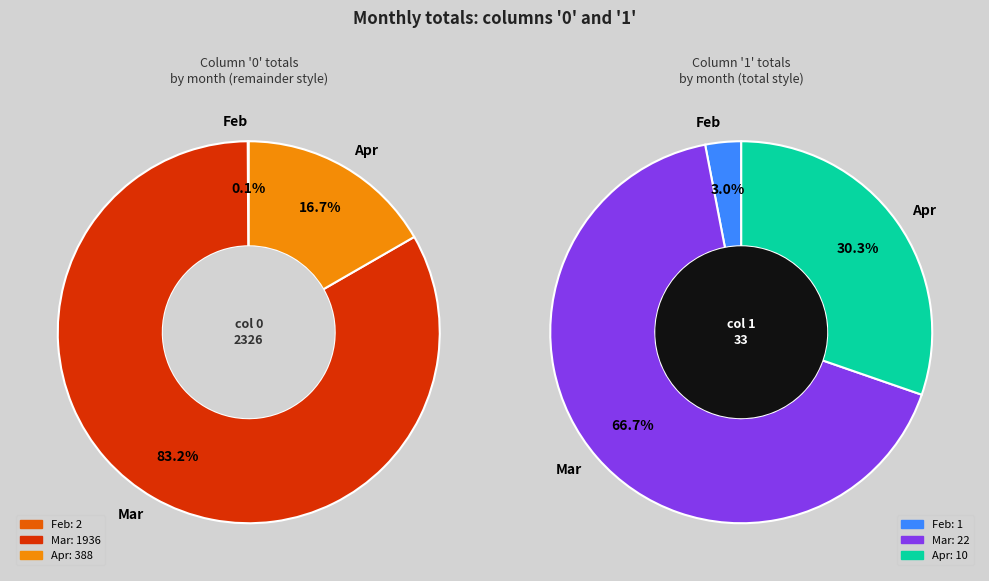

True or false: 24 accounts for 1% of the total.

False